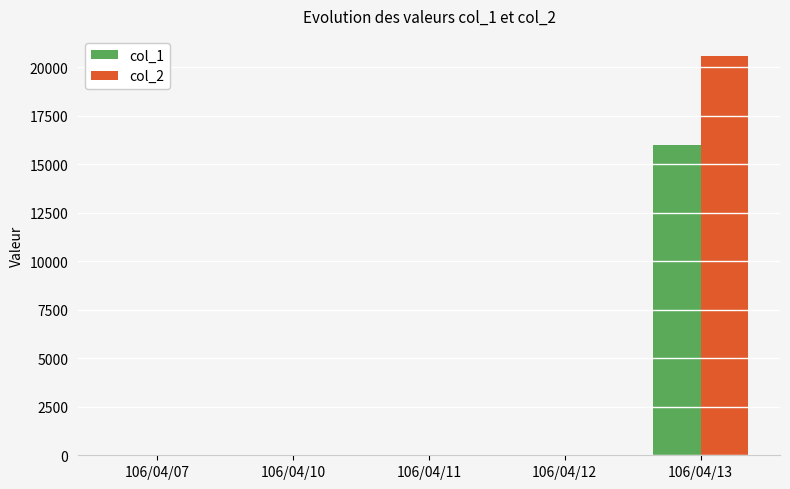

How many groups of bars are there?

5